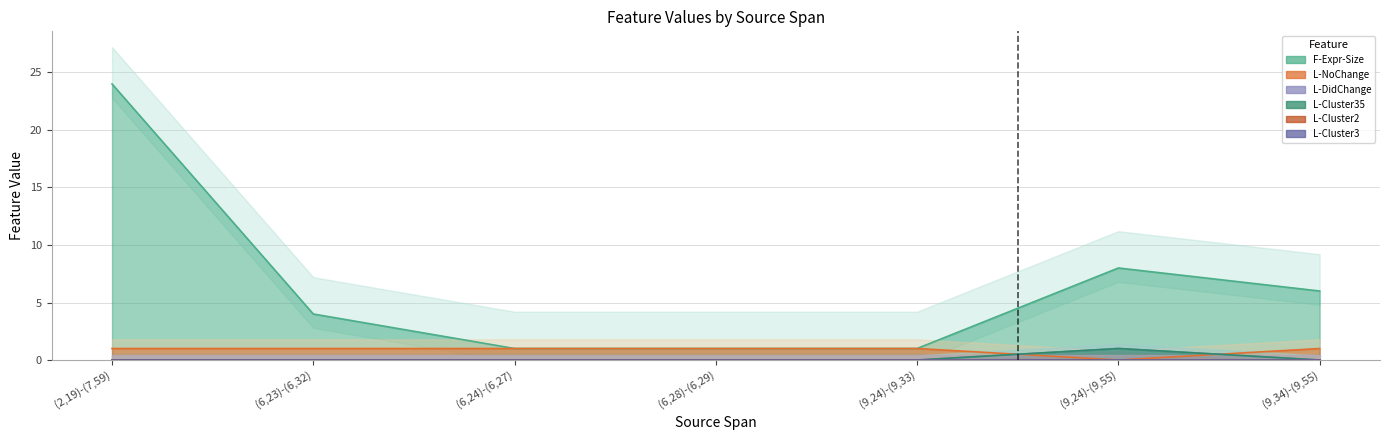

True or false: F-Expr-Size has more than 1 interior local peaks.

False